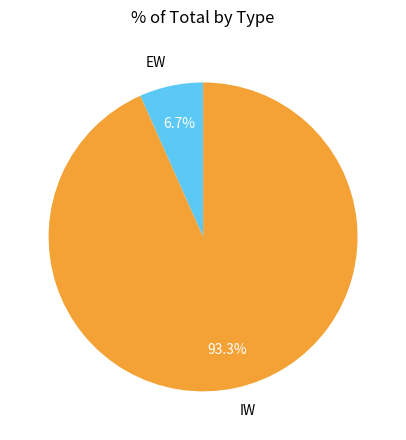

How much of the chart is everything except EW?

93.3%